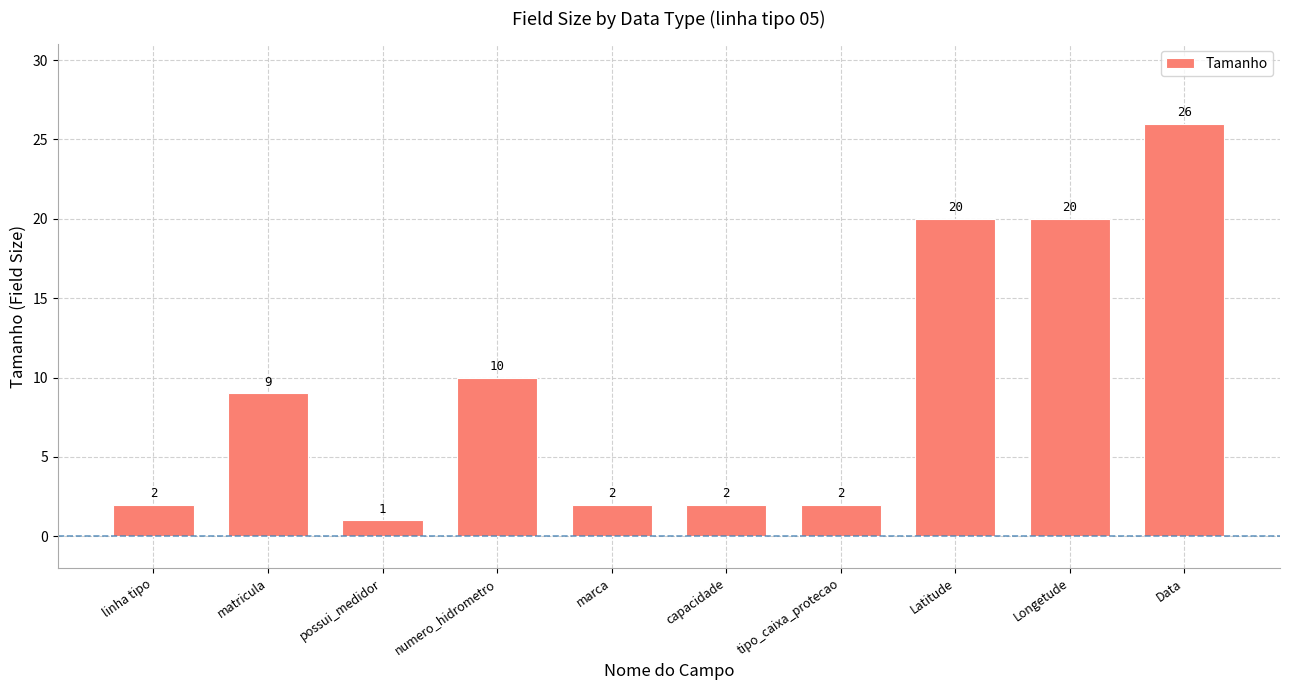

The chart shows a value of 2 at linha tipo. True or false?

True